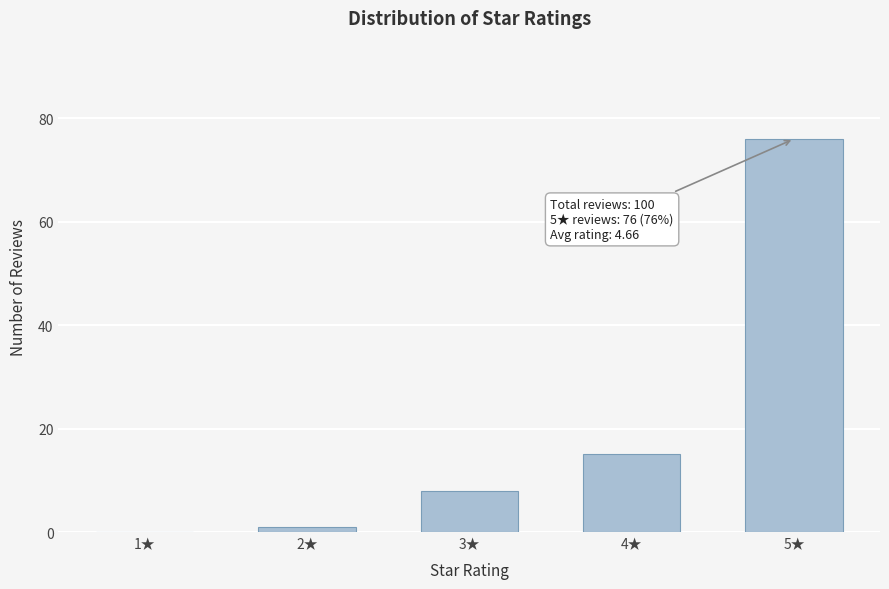

Reading left to right, list all the values displayed in this chart.

1★=0	2★=1	3★=8	4★=15	5★=76